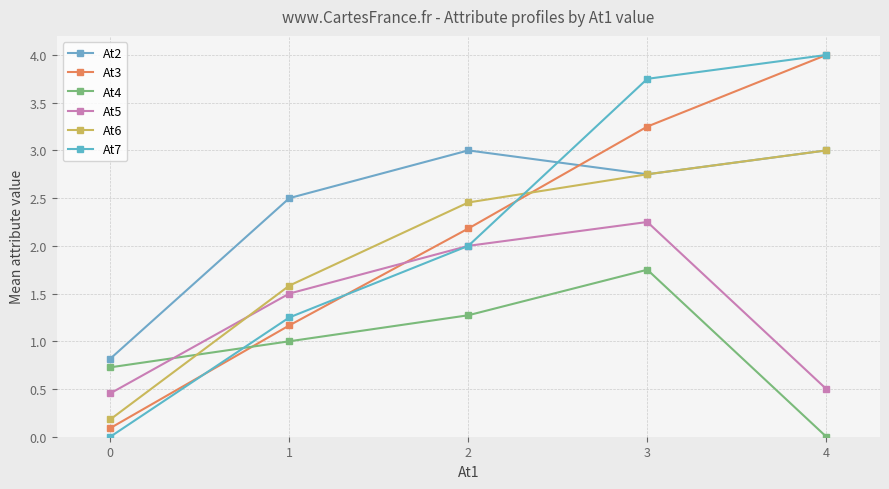

How many intersections are there between At7 and At3?

3